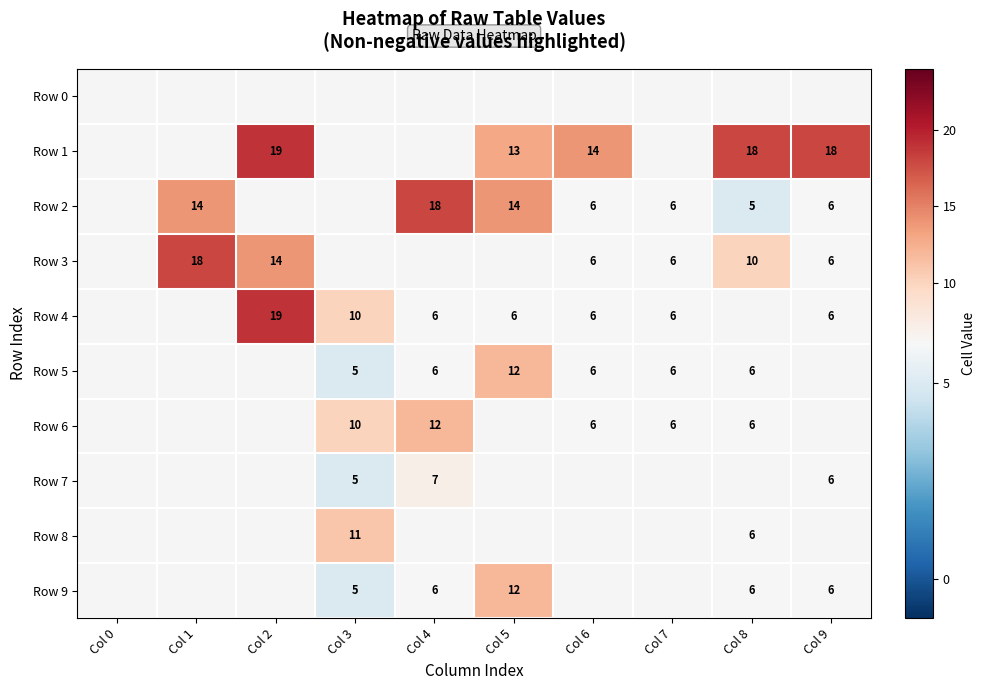

The Row 7 series shows 6 at Col 9. True or false?

True